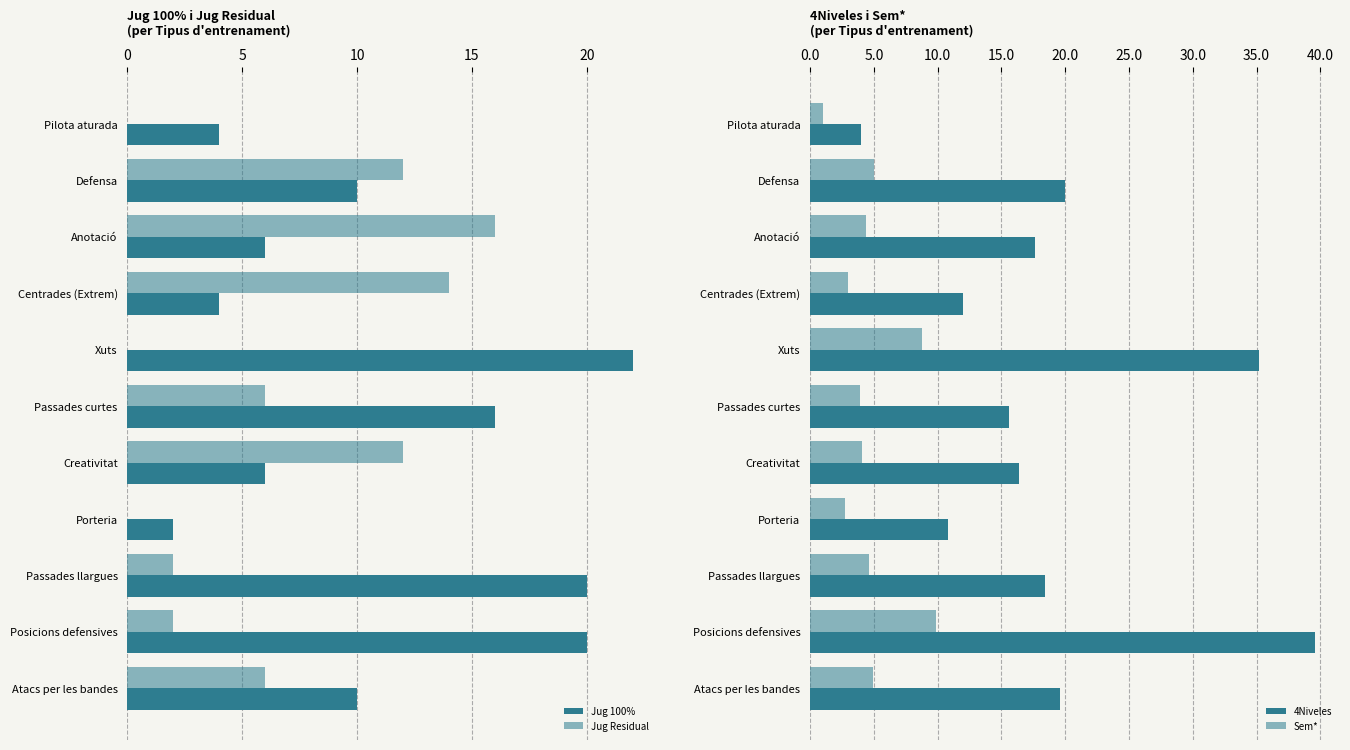

What is the difference between the Jug 100% values at Atacs per les bandes and Xuts?

12.0